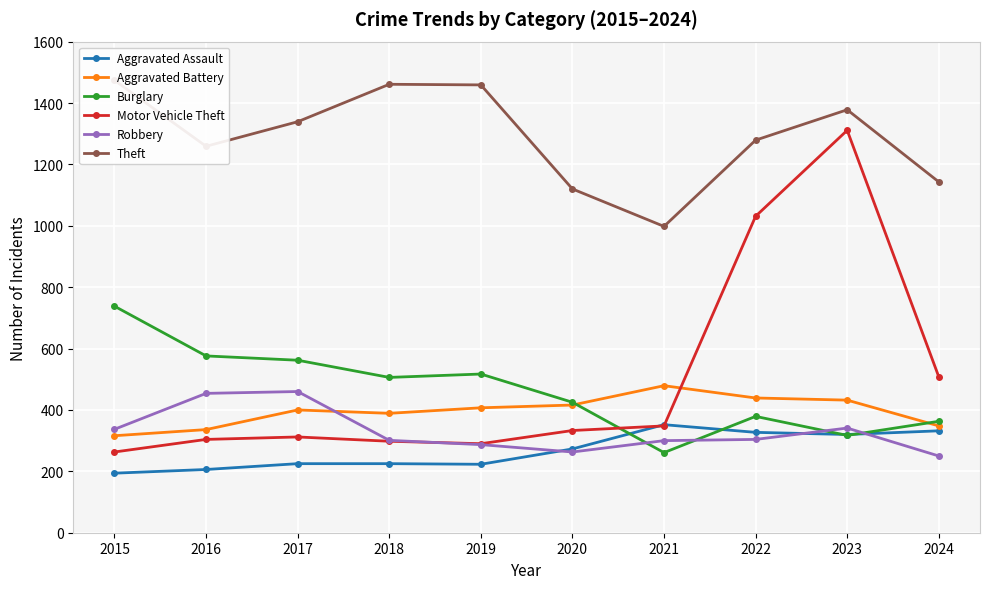

What are all the series names shown in the legend?

Aggravated Assault, Aggravated Battery, Burglary, Motor Vehicle Theft, Robbery, Theft